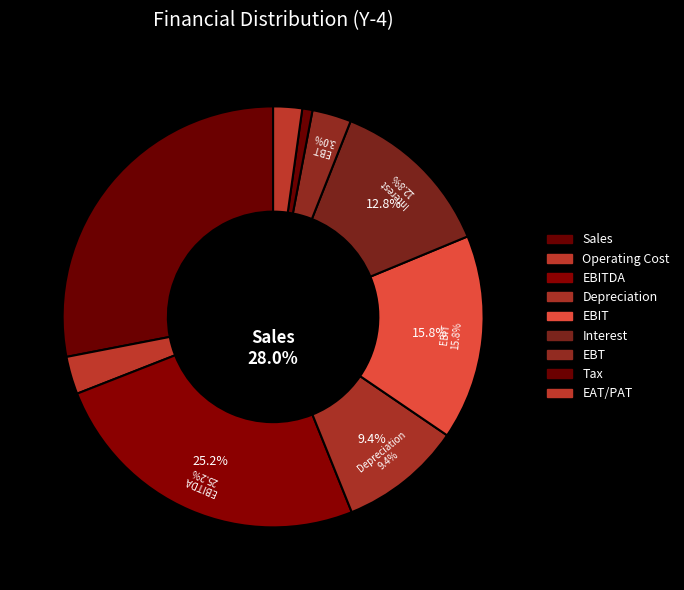

To the nearest percent, what percentage of the pie is EBITDA?

25%